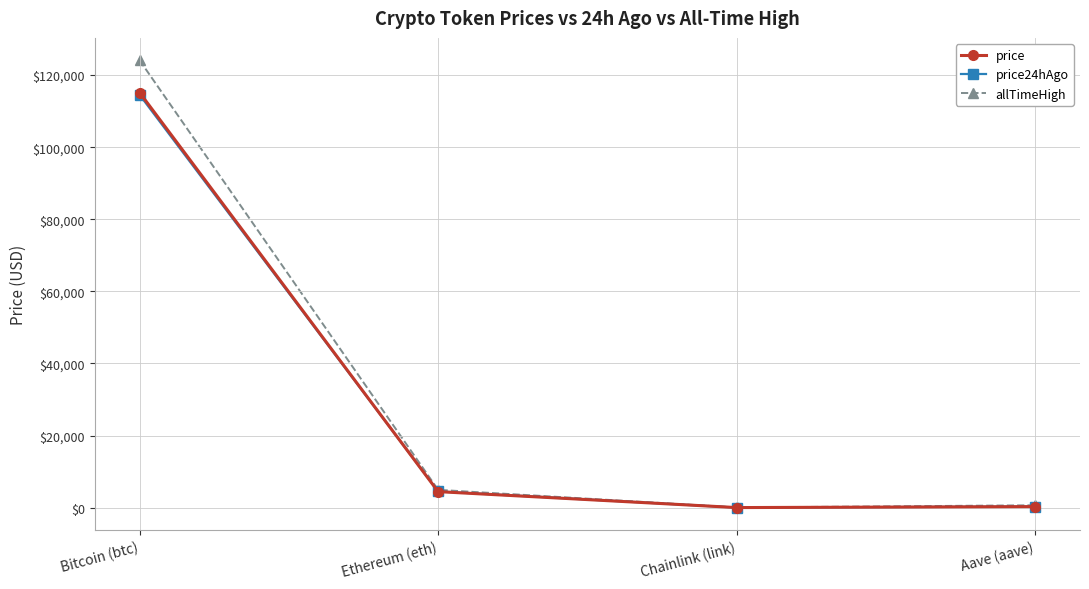

How many lines are shown in the chart?

3